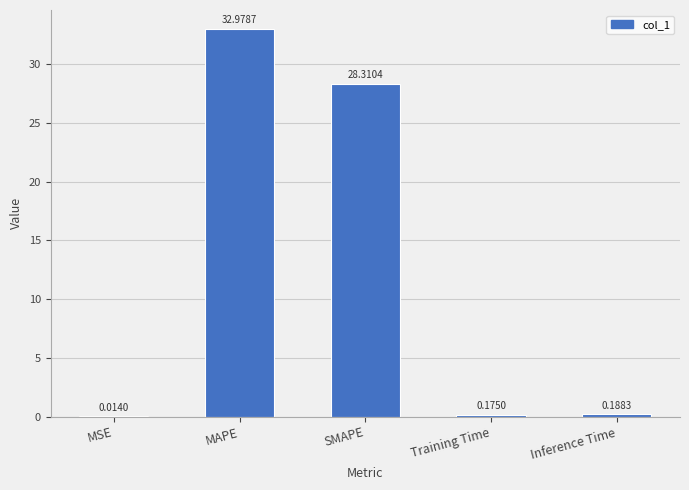

Which has a higher value, SMAPE or MSE?

SMAPE